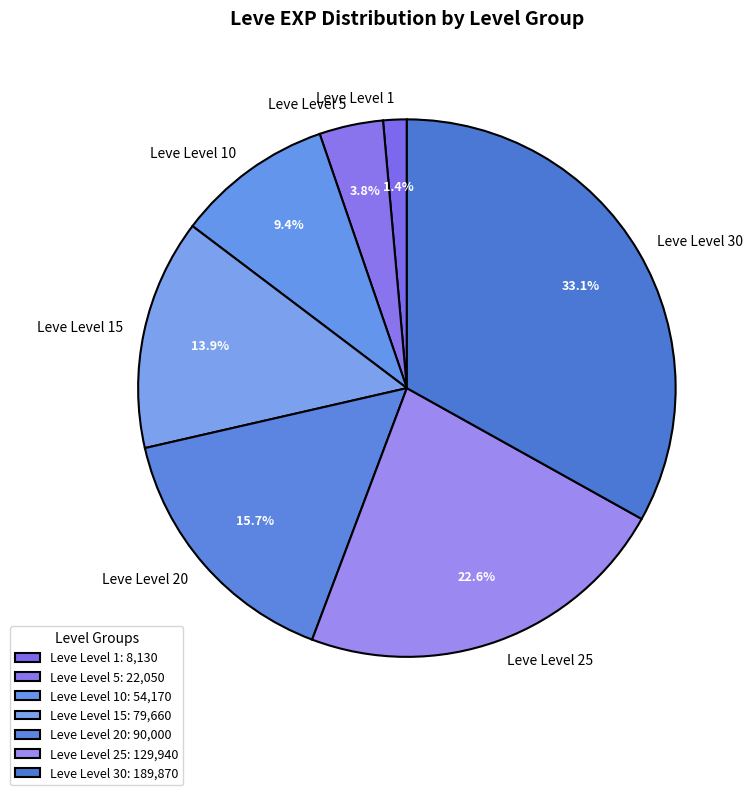

What portion of the pie excludes Leve Level 10?

90.6%